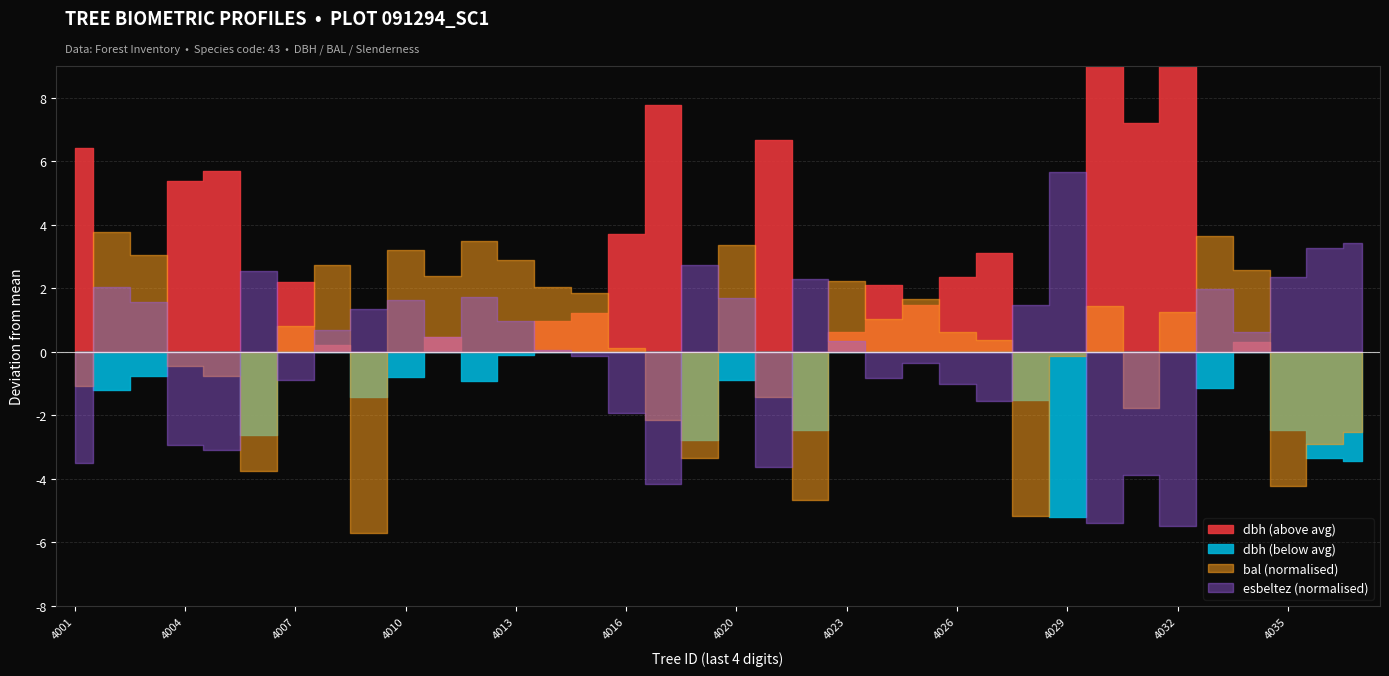

How many interior local valleys does the bal series have?

9